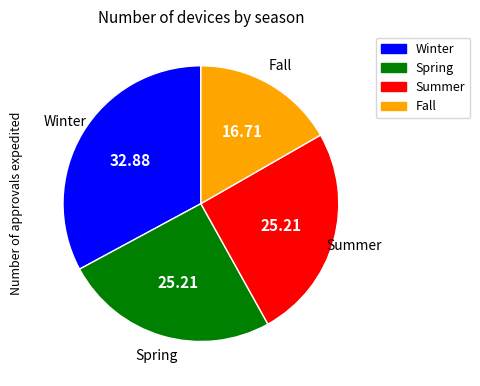

Which category has the biggest portion of the pie?

Winter